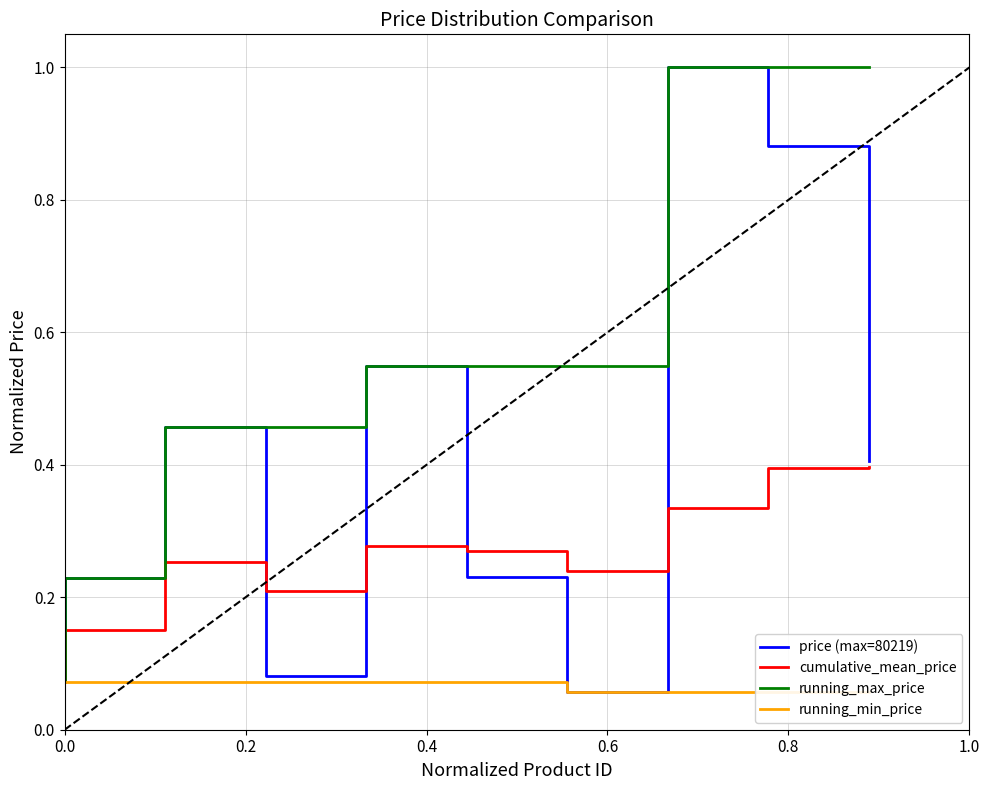

List the series in order of their overall mean, lowest first.

running_min_price, cumulative_mean_price, price (max=80219), running_max_price